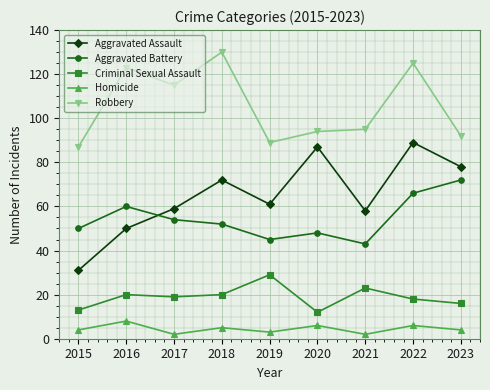

Reading left to right, transcribe all the data shown in this chart.

Aggravated Assault: 2015=31	2016=50	2017=59	2018=72	2019=61	2020=87	2021=58	2022=89	2023=78
Aggravated Battery: 2015=50	2016=60	2017=54	2018=52	2019=45	2020=48	2021=43	2022=66	2023=72
Criminal Sexual Assault: 2015=13	2016=20	2017=19	2018=20	2019=29	2020=12	2021=23	2022=18	2023=16
Homicide: 2015=4	2016=8	2017=2	2018=5	2019=3	2020=6	2021=2	2022=6	2023=4
Robbery: 2015=87	2016=123	2017=115	2018=130	2019=89	2020=94	2021=95	2022=125	2023=92